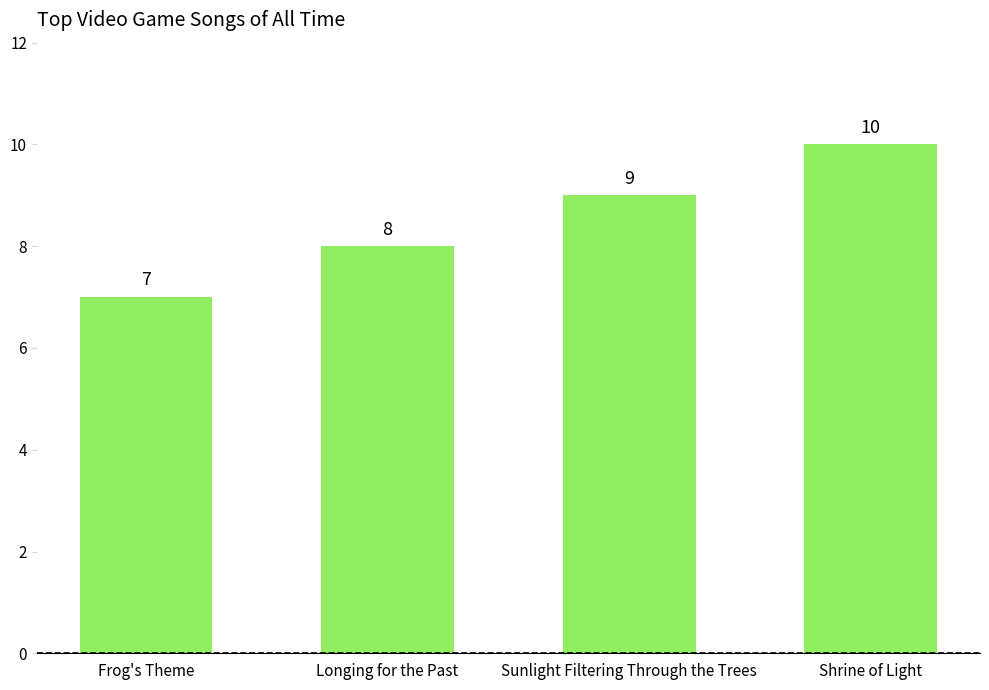

What is the sum of all values?

34